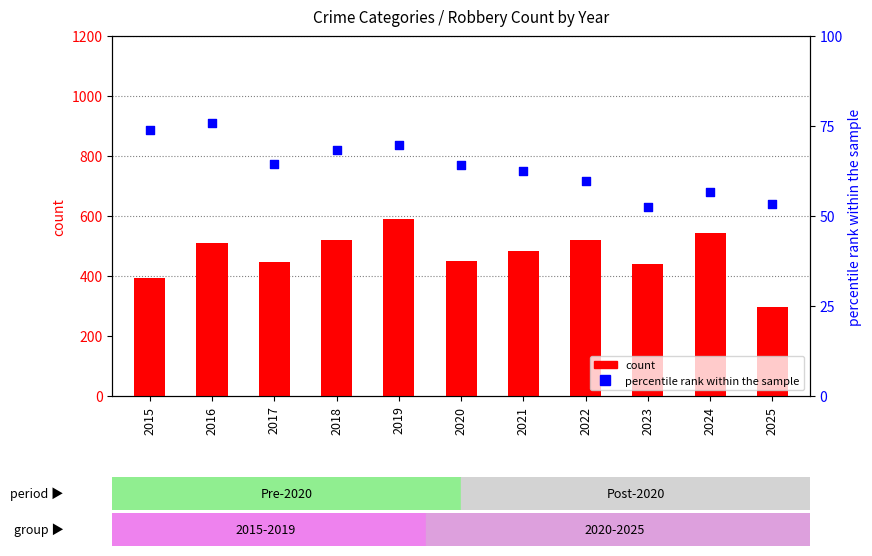

Which series has the largest Y range (max minus min)?

count